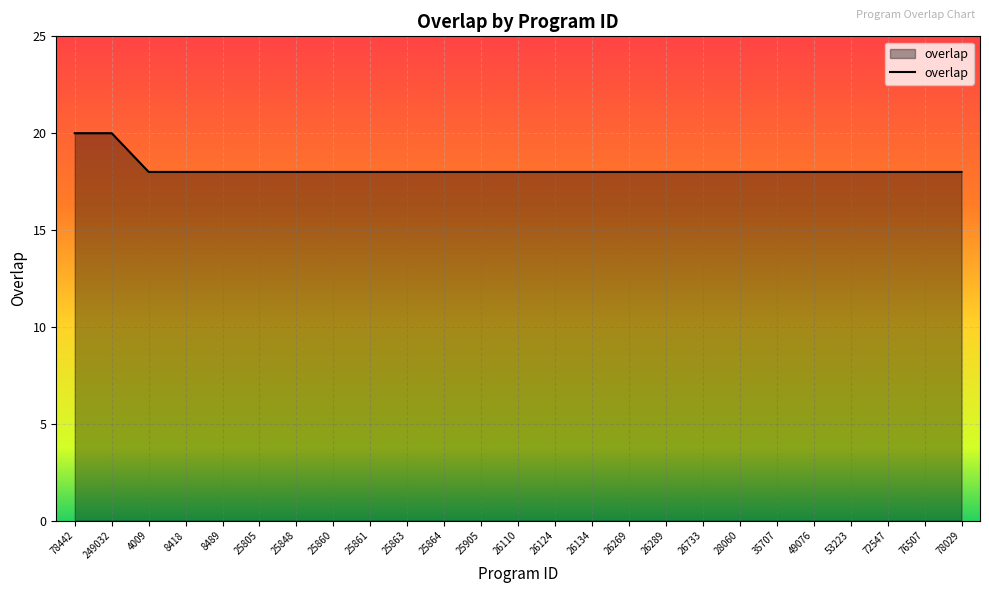

What is the sum of all values?

454